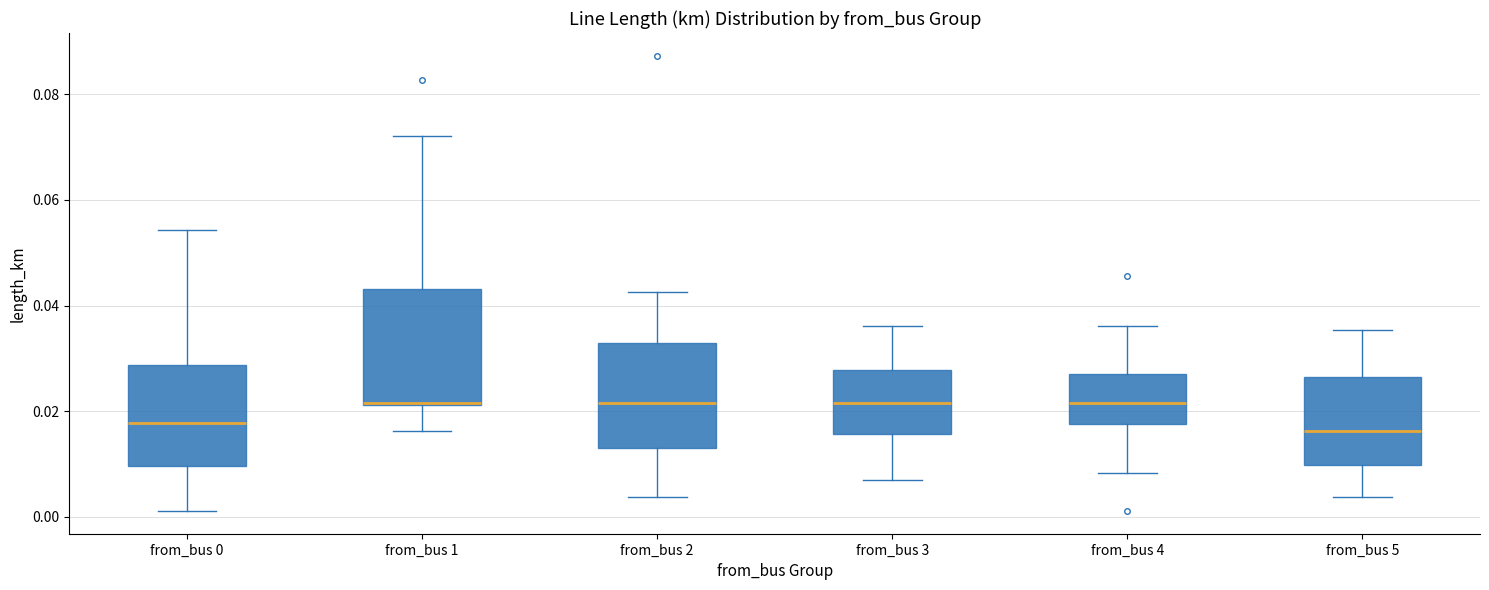

Reading left to right, transcribe this box plot: for each box, give where its median line is, the range the box spans, and where its two whiskers end, as read against the y-axis. The values are not printed on the chart, so give them approximately, as read against the axis.

from_bus 0: median 0.018, box 0.010 to 0.028, whiskers 0.002 to 0.054
from_bus 1: median 0.022, box 0.022 to 0.044, whiskers 0.016 to 0.072
from_bus 2: median 0.022, box 0.014 to 0.032, whiskers 0.004 to 0.042
from_bus 3: median 0.022, box 0.016 to 0.028, whiskers 0.008 to 0.036
from_bus 4: median 0.022, box 0.018 to 0.026, whiskers 0.008 to 0.036
from_bus 5: median 0.016, box 0.010 to 0.026, whiskers 0.004 to 0.036